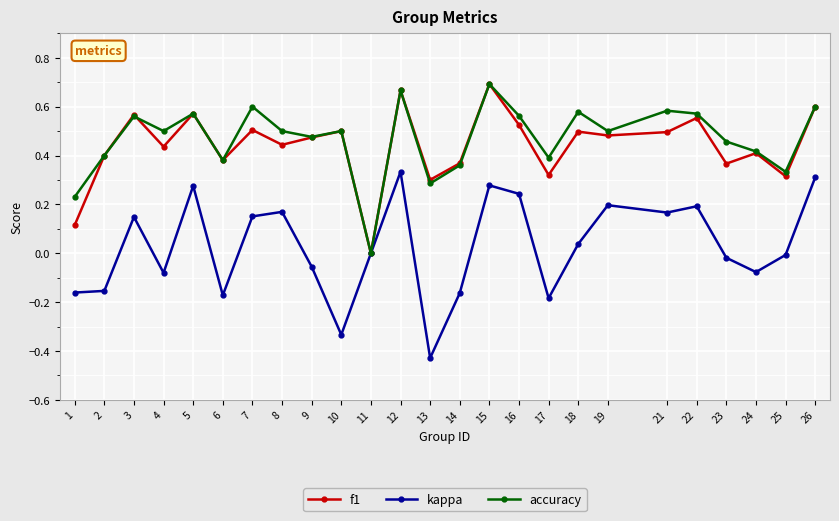

How many distinct data groups are displayed?

3